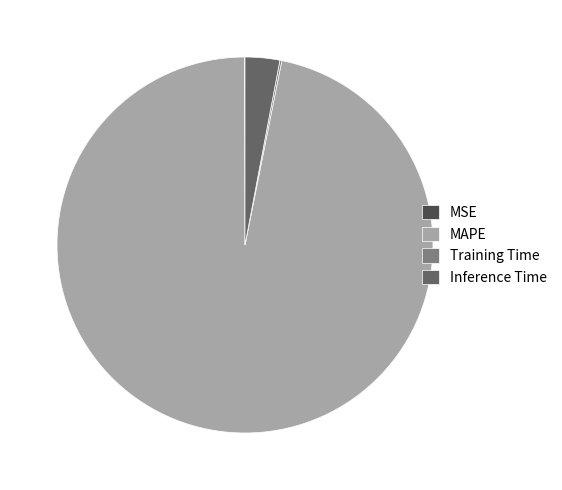

True or false: MAPE accounts for 97% of the total.

True